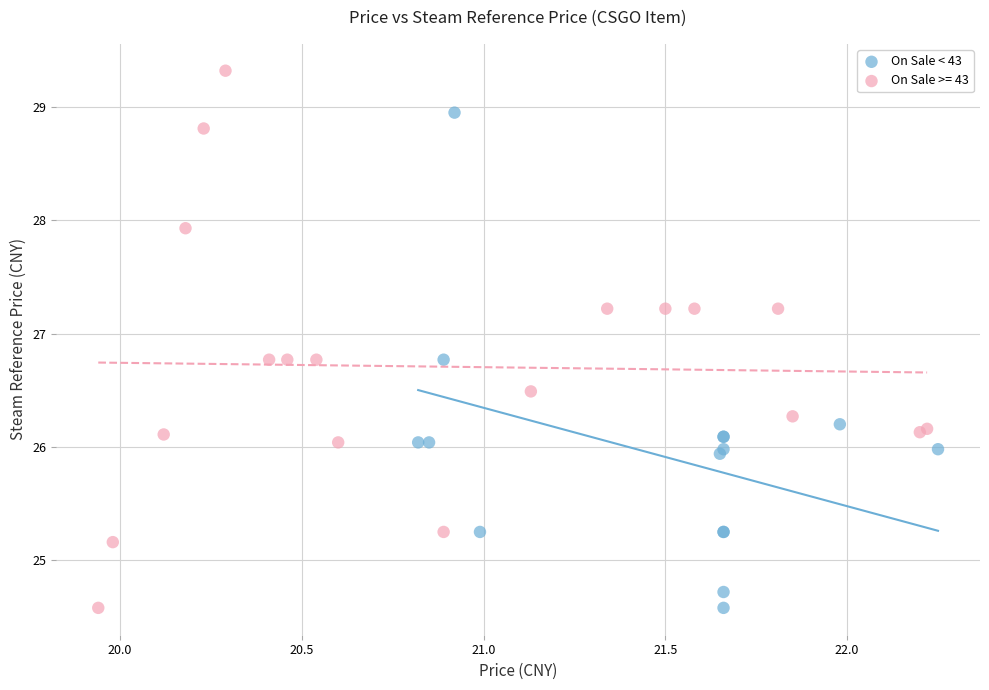

Which series contains the highest Y value?

On Sale >= 43